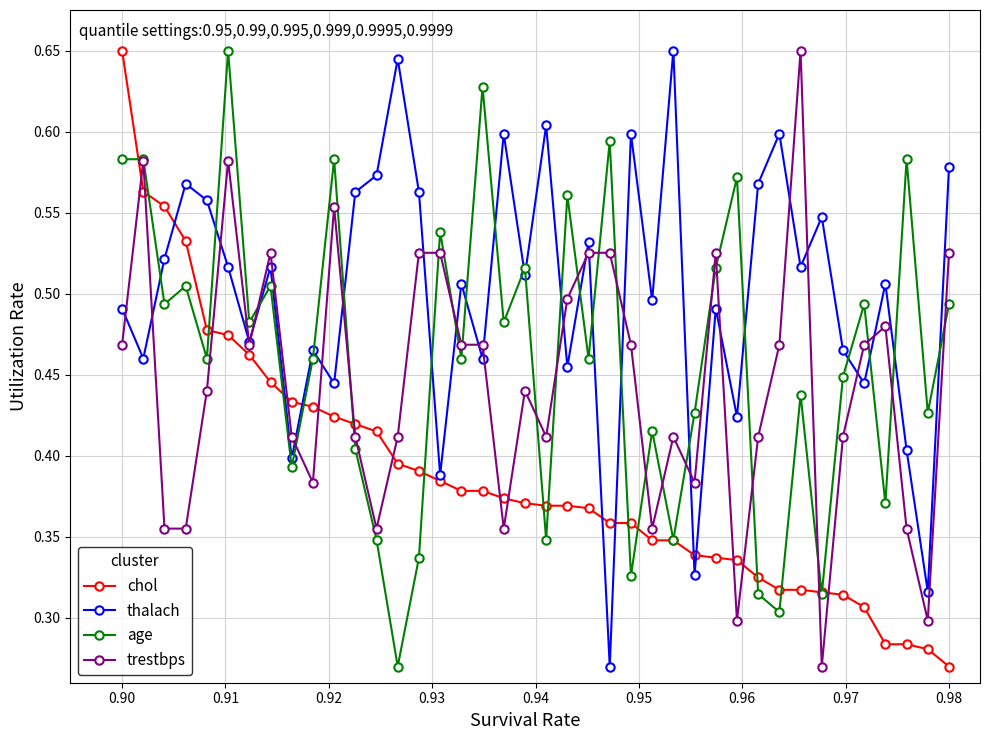

Which series ends up on top after the final intersection of chol and trestbps?

trestbps